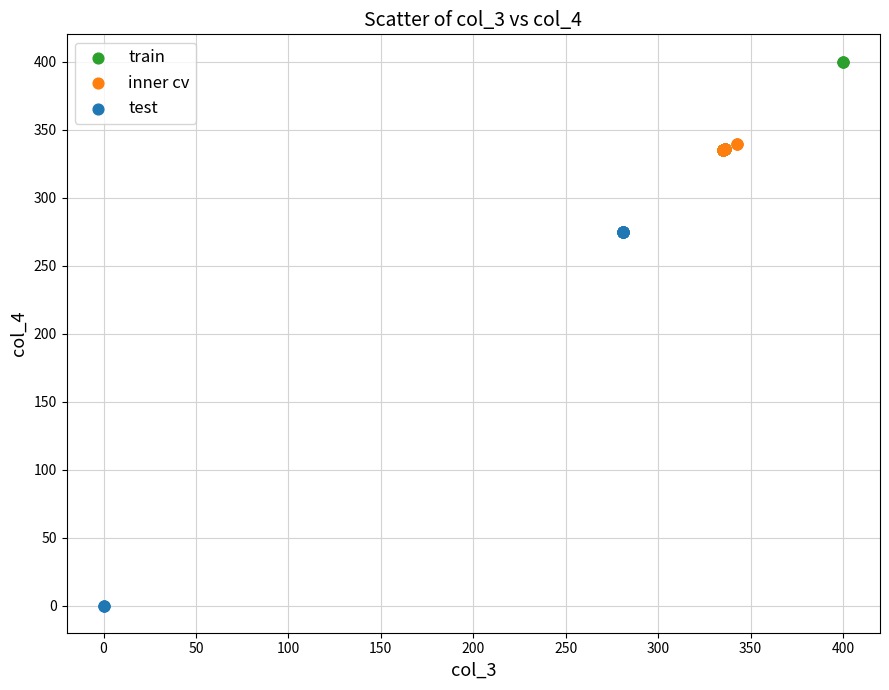

Which series reaches the minimum Y coordinate?

test